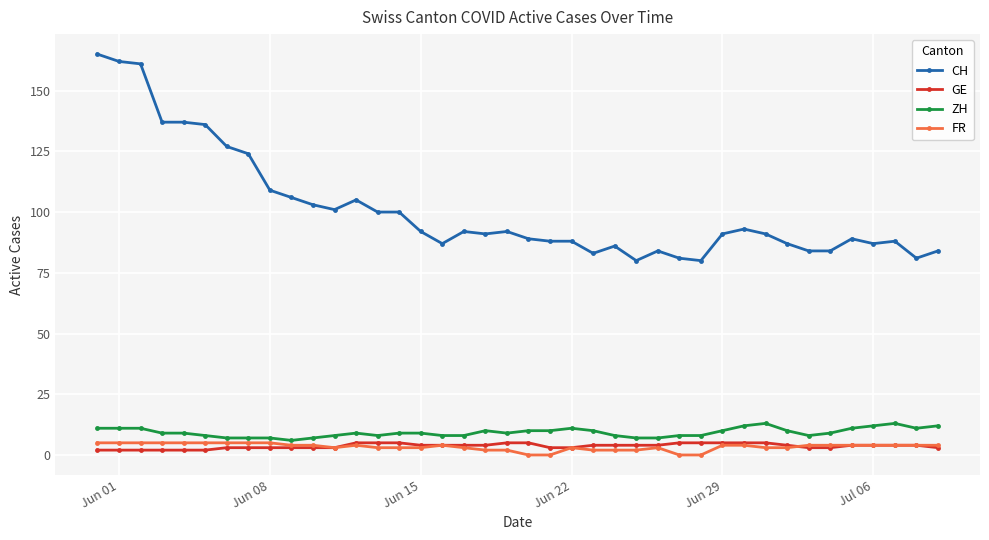

True or false: GE and CH intersect in this chart.

False